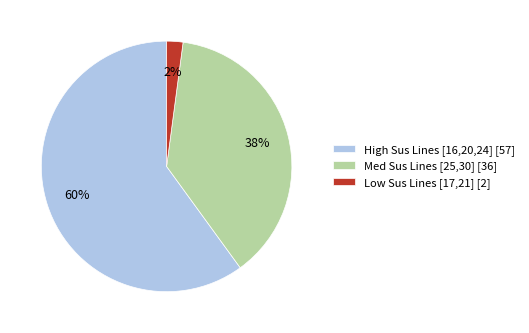

Rank the categories by value from lowest to highest.

Low Sus Lines [17,21] [2], Med Sus Lines [25,30] [36], High Sus Lines [16,20,24] [57]